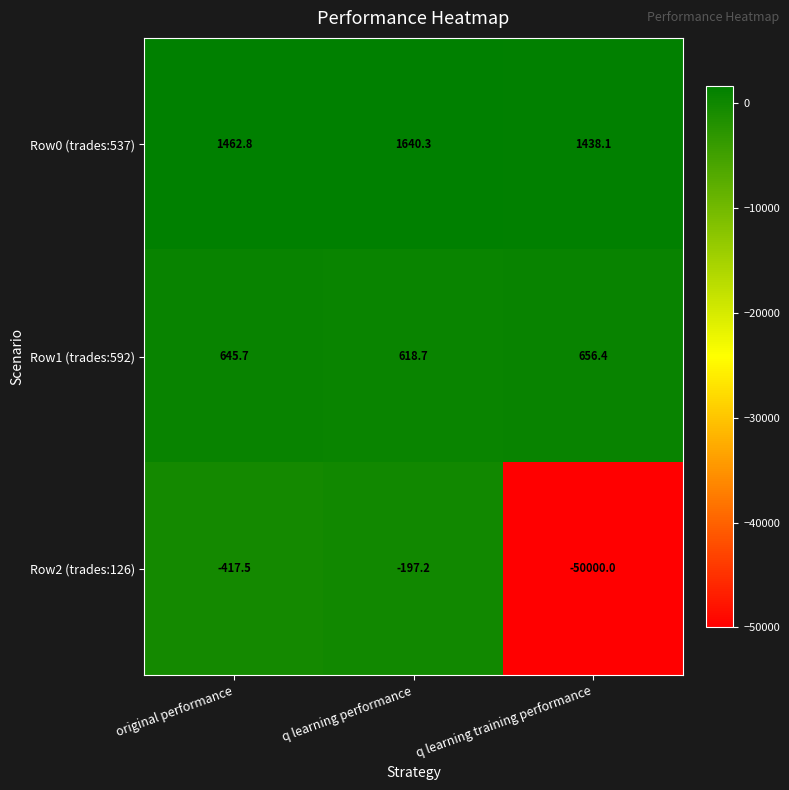

What is the maximum value shown in the chart?

1640.3